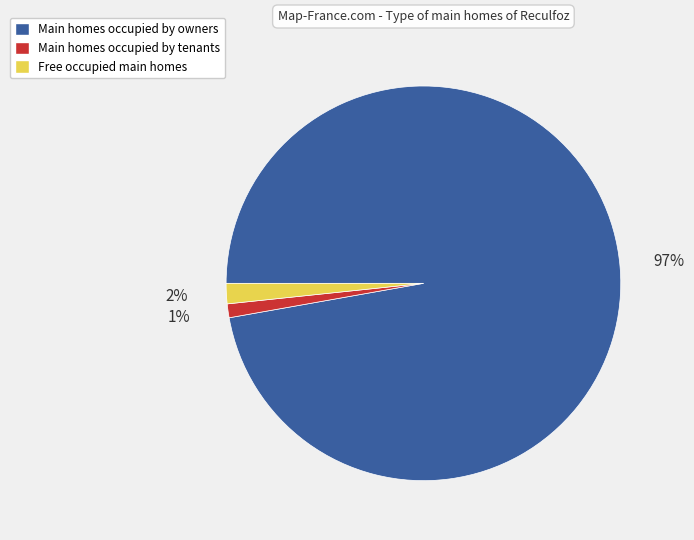

Which slice is the largest?

Main homes occupied by owners